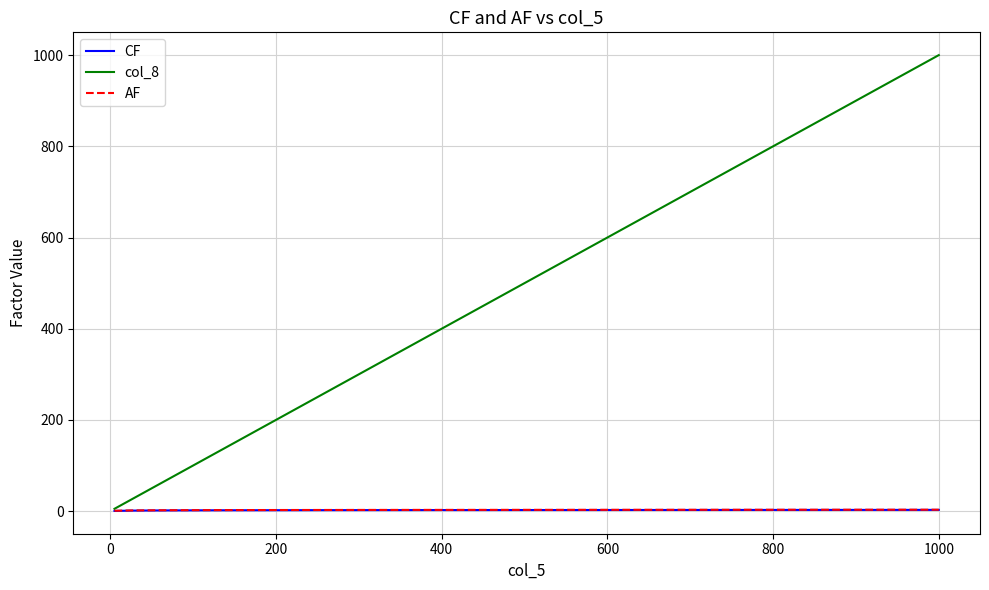

What is the greatest value displayed?

1000.0